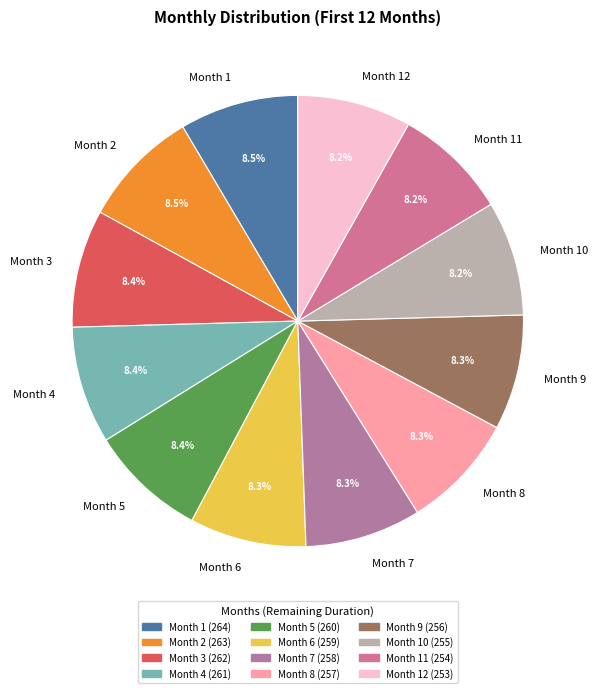

Approximately how many times larger is the value at Month 2 compared to Month 4?

1.0